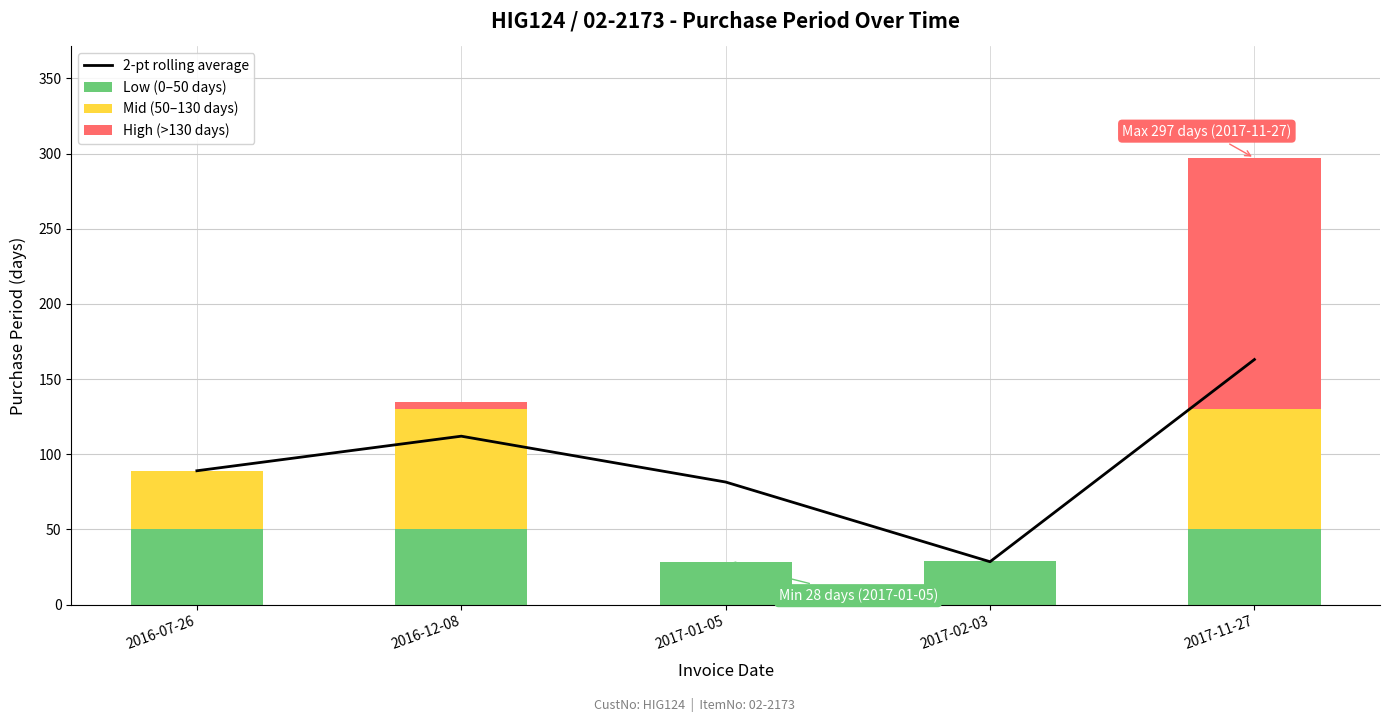

The Mid (50–130 days) series shows 80.0 at 2017-11-27. True or false?

True